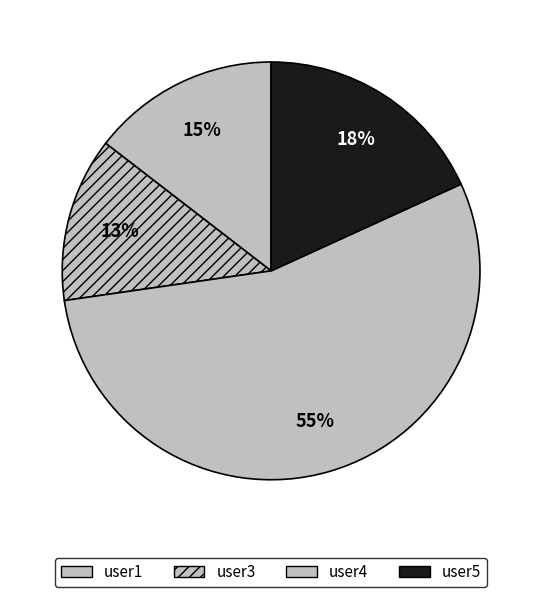

Is user3 the majority of the pie?

No